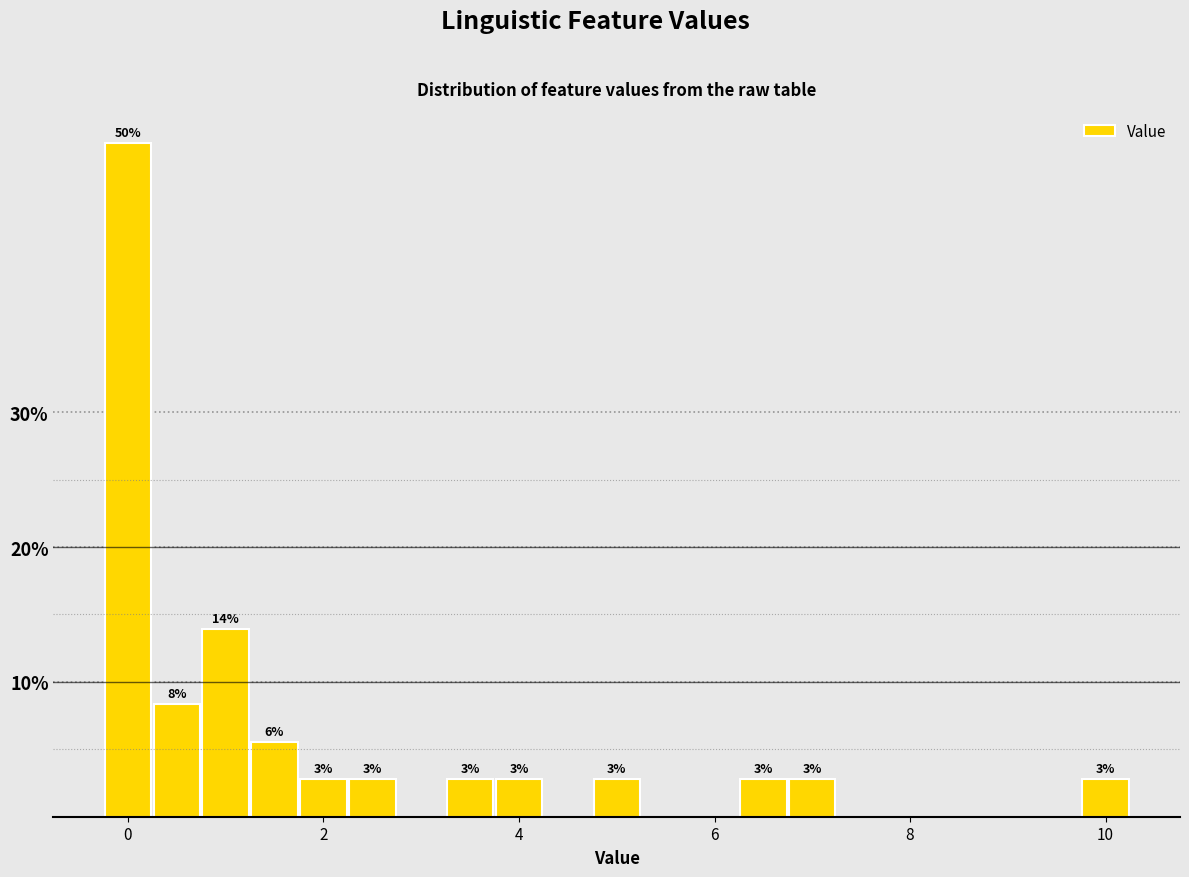

Read against the x-axis, roughly where is the centre of the tallest bar?

0.0